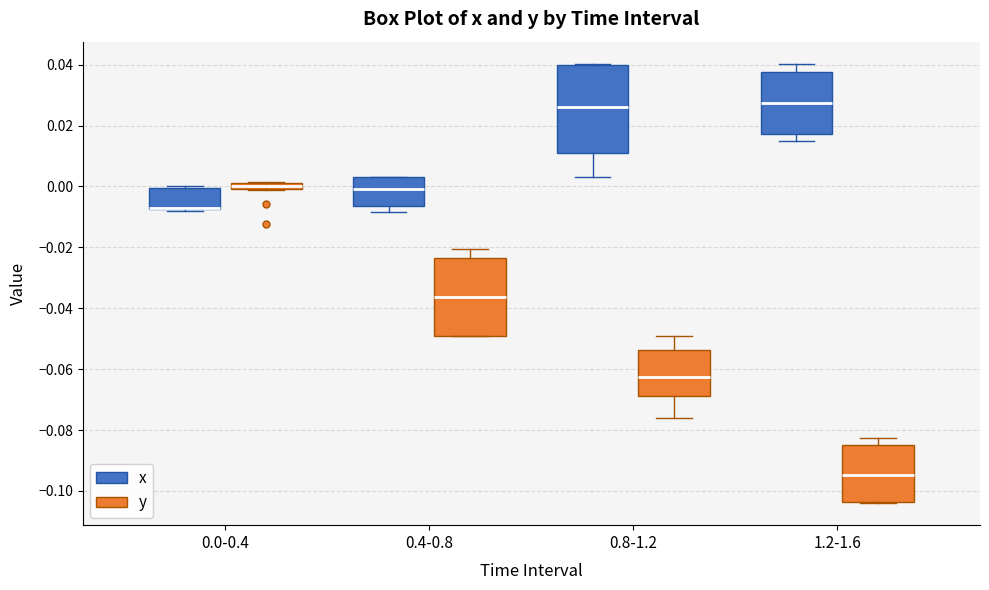

Which box is the tallest, from its lower edge to its upper edge?

0.8-1.2 (x)